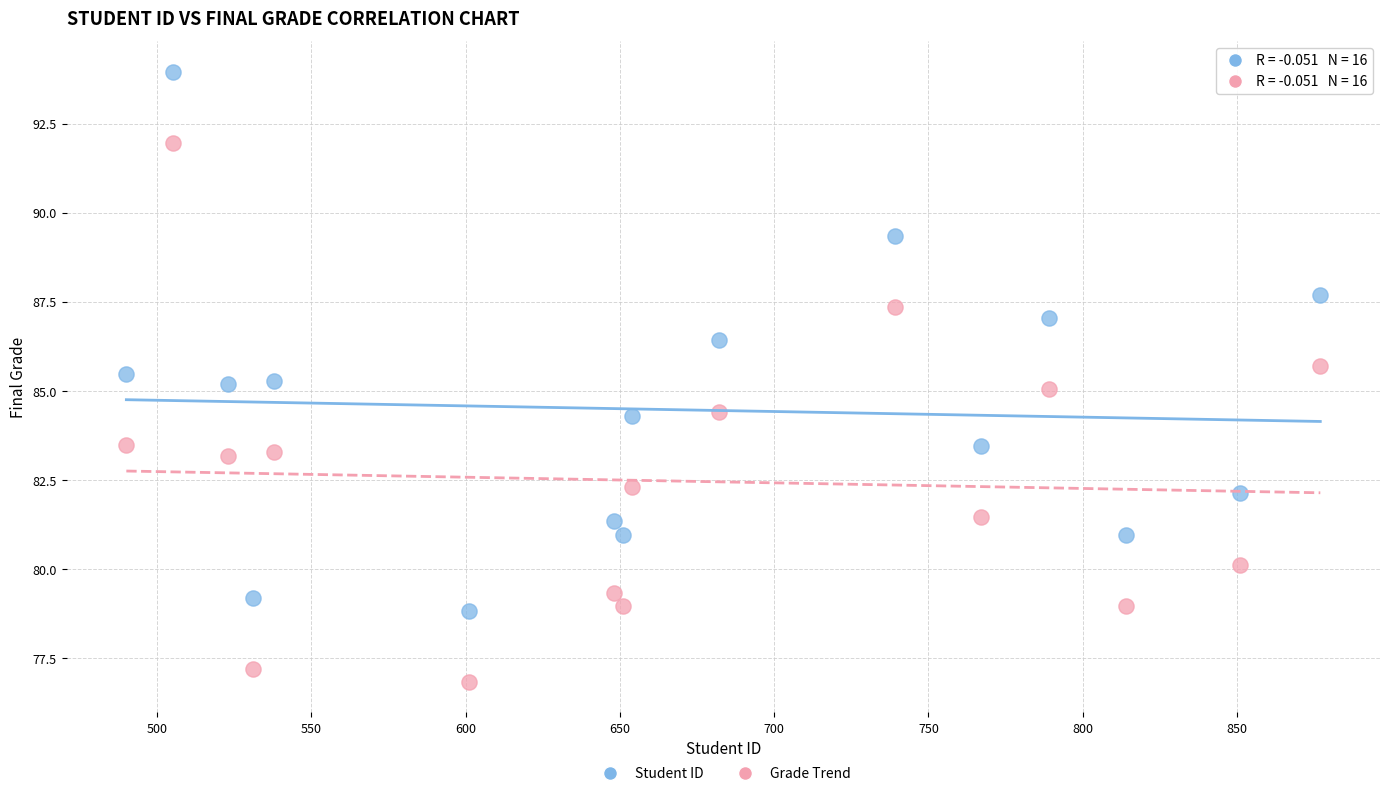

Across all data points, what is the range of X values (max minus min)?

387.0